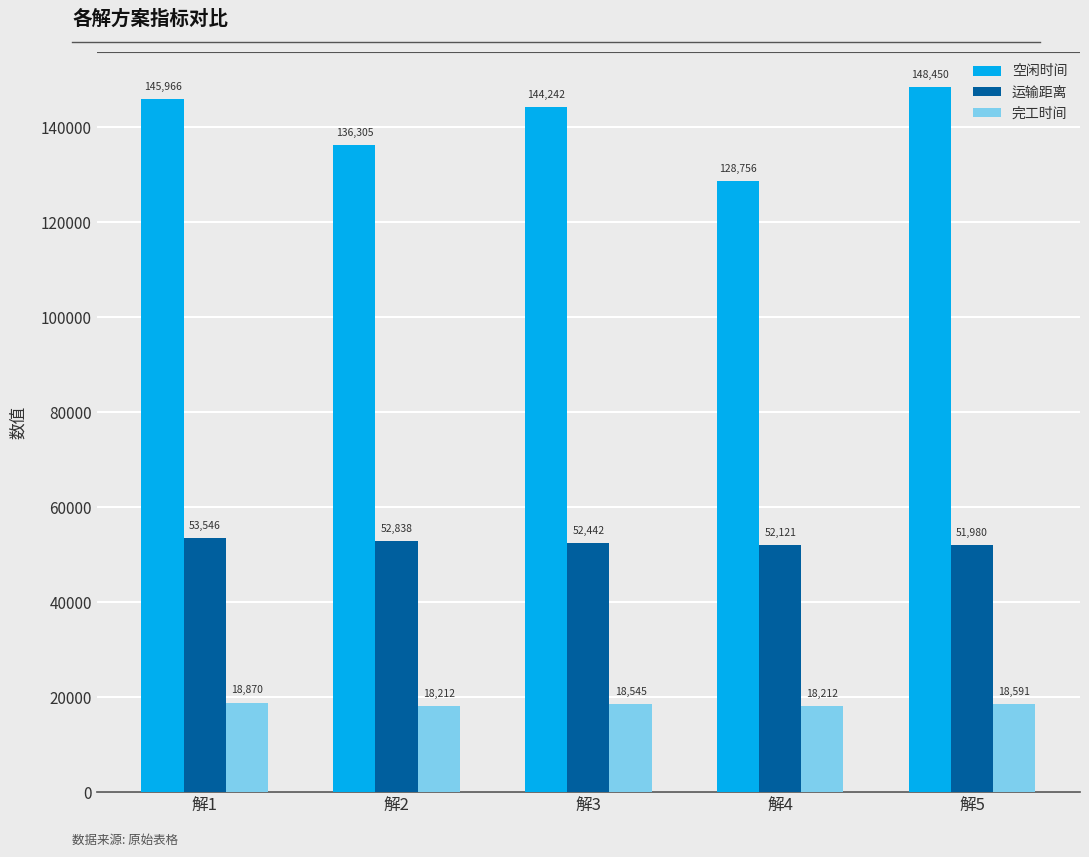

What is the difference between the 空闲时间 values at 解2 and 解4?

7548.8